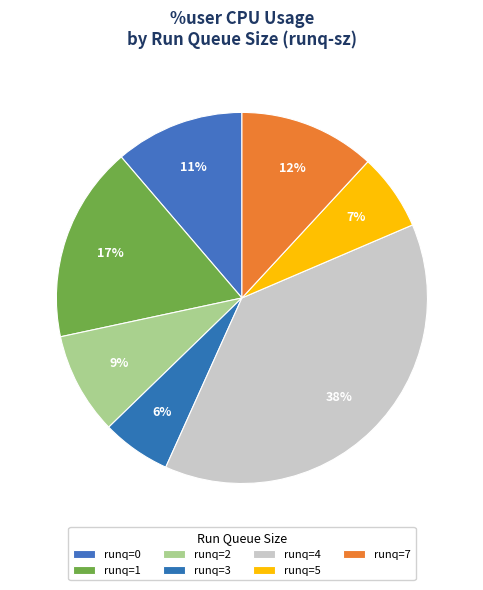

How many slices are in this pie chart?

7